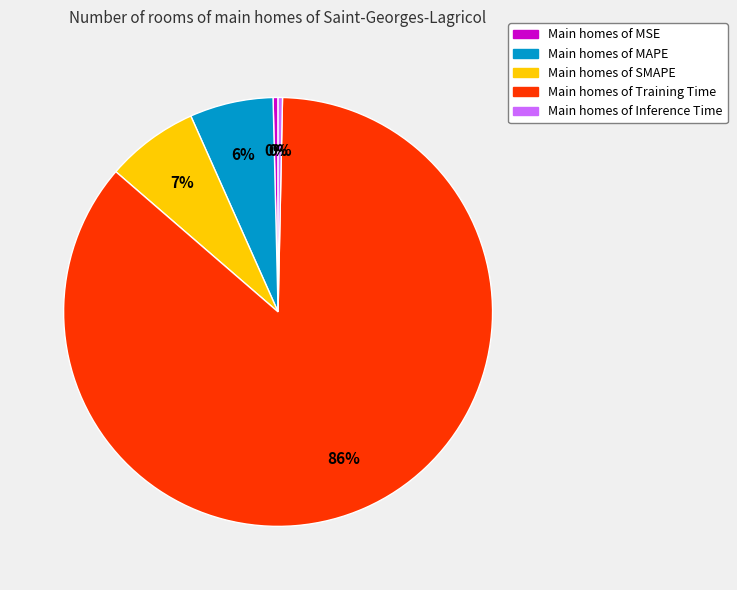

To the nearest percent, what is the average slice percentage?

20%